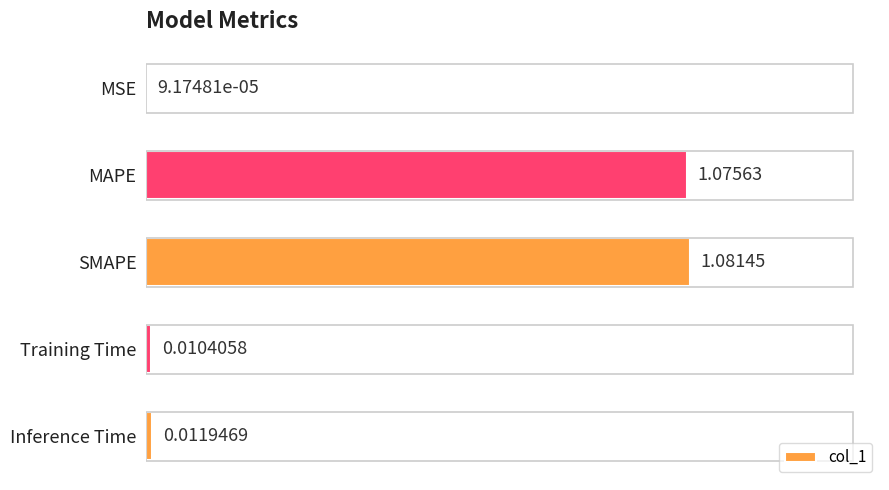

Which has a higher value, Training Time or MSE?

Training Time